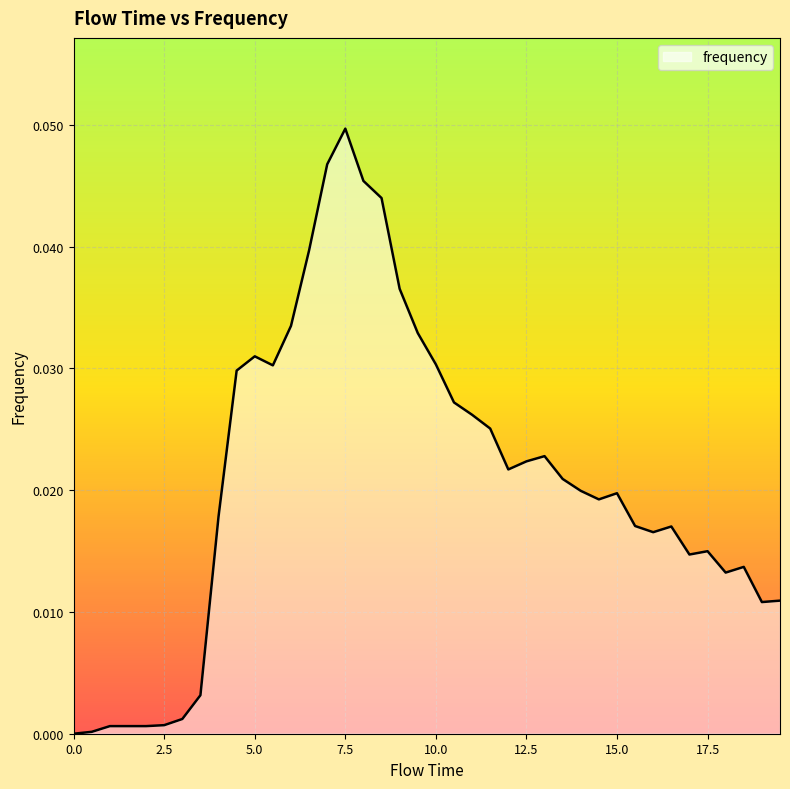

How many categories are shown in the chart?

40